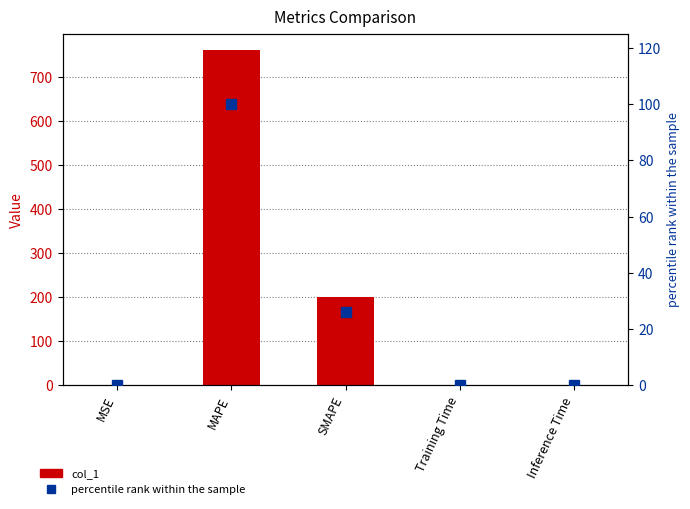

Reading right to left, transcribe all the data shown in this chart.

col_1: 0.0	0.0	200.0	760.8	0.3
percentile rank: 0.0	0.0	26.3	100.0	0.0